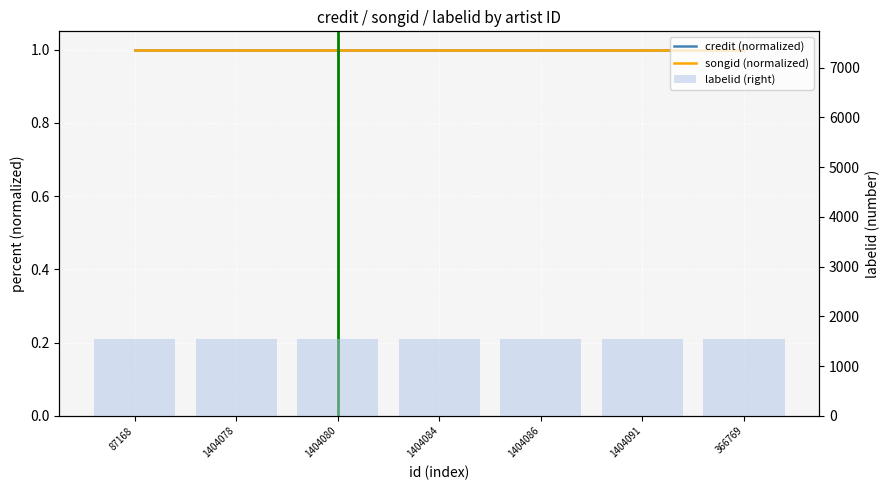

What is the label of the 4th bar from the right?

1404084